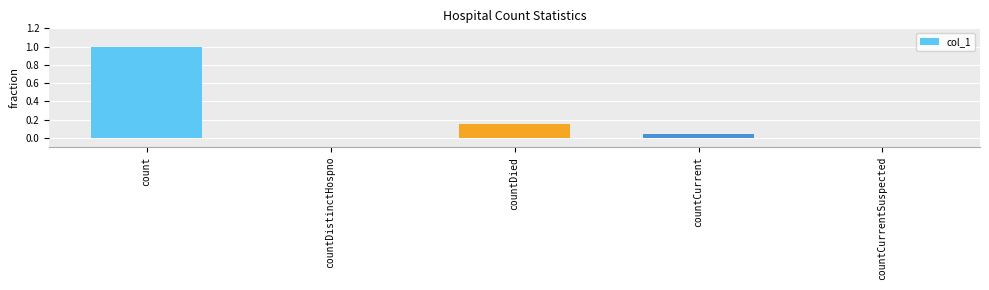

Which label corresponds to the largest value in the chart?

count